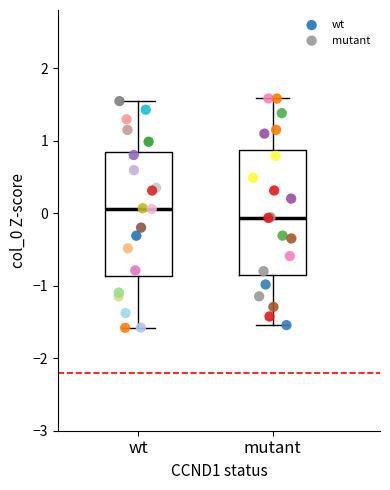

What are all the series names shown in the legend?

wt, mutant